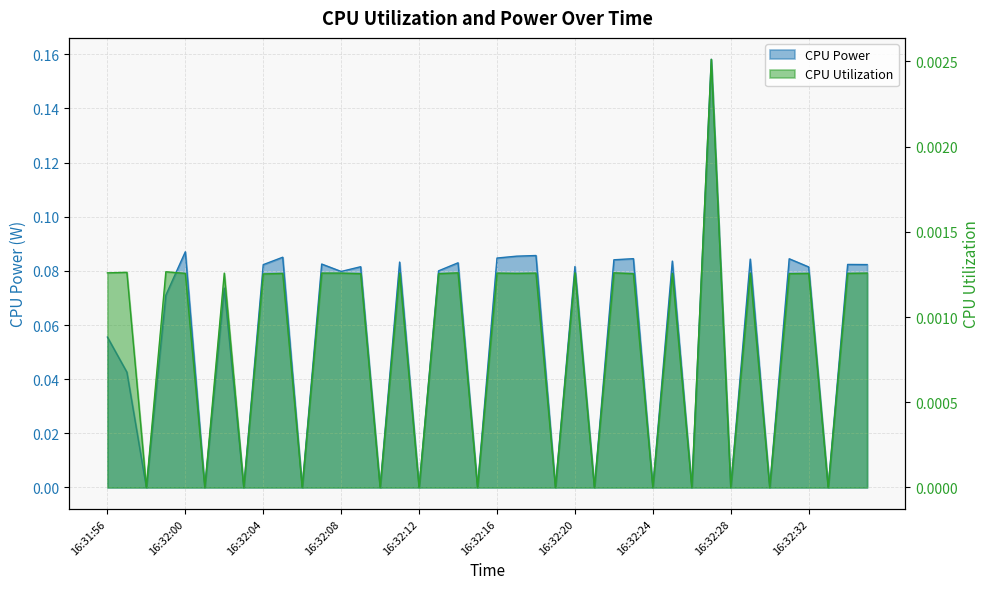

What is the total value across all series at 16:32:34?

0.1